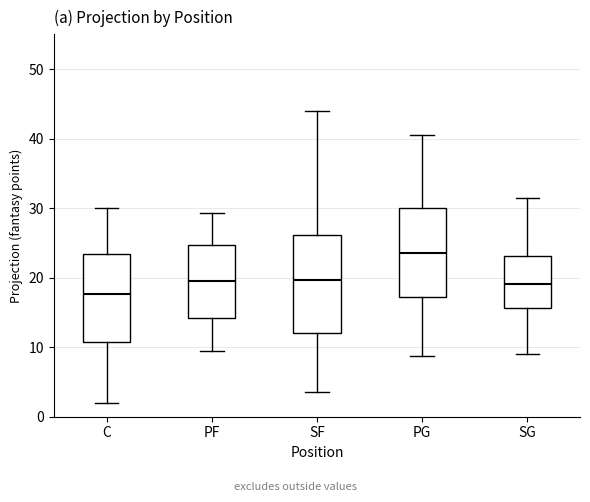

Reading left to right, read every box against the y-axis: the position of its median line, the range the box covers, and the ends of its whiskers. The values are not printed on the chart, so give them approximately, as read against the axis.

C: median 18, box 11 to 23, whiskers 2 to 30
PF: median 19, box 14 to 25, whiskers 9 to 29
SF: median 20, box 12 to 26, whiskers 4 to 44
PG: median 23, box 17 to 30, whiskers 9 to 40
SG: median 19, box 16 to 23, whiskers 9 to 31